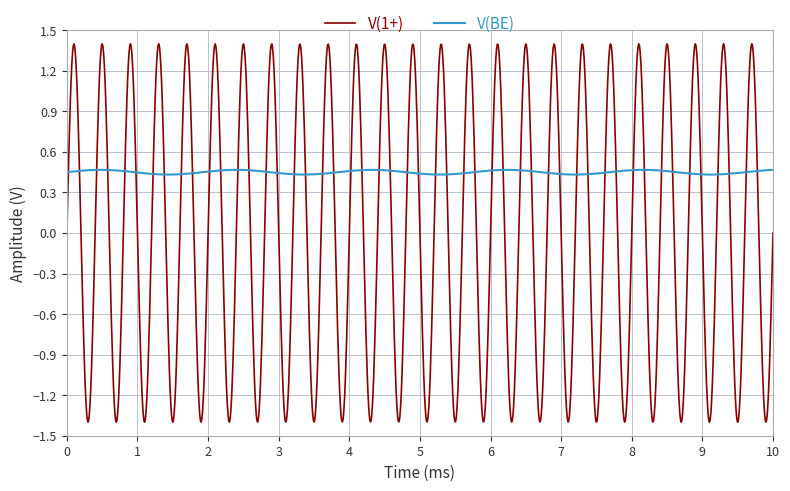

Which series has the widest spread of values?

V(1+)